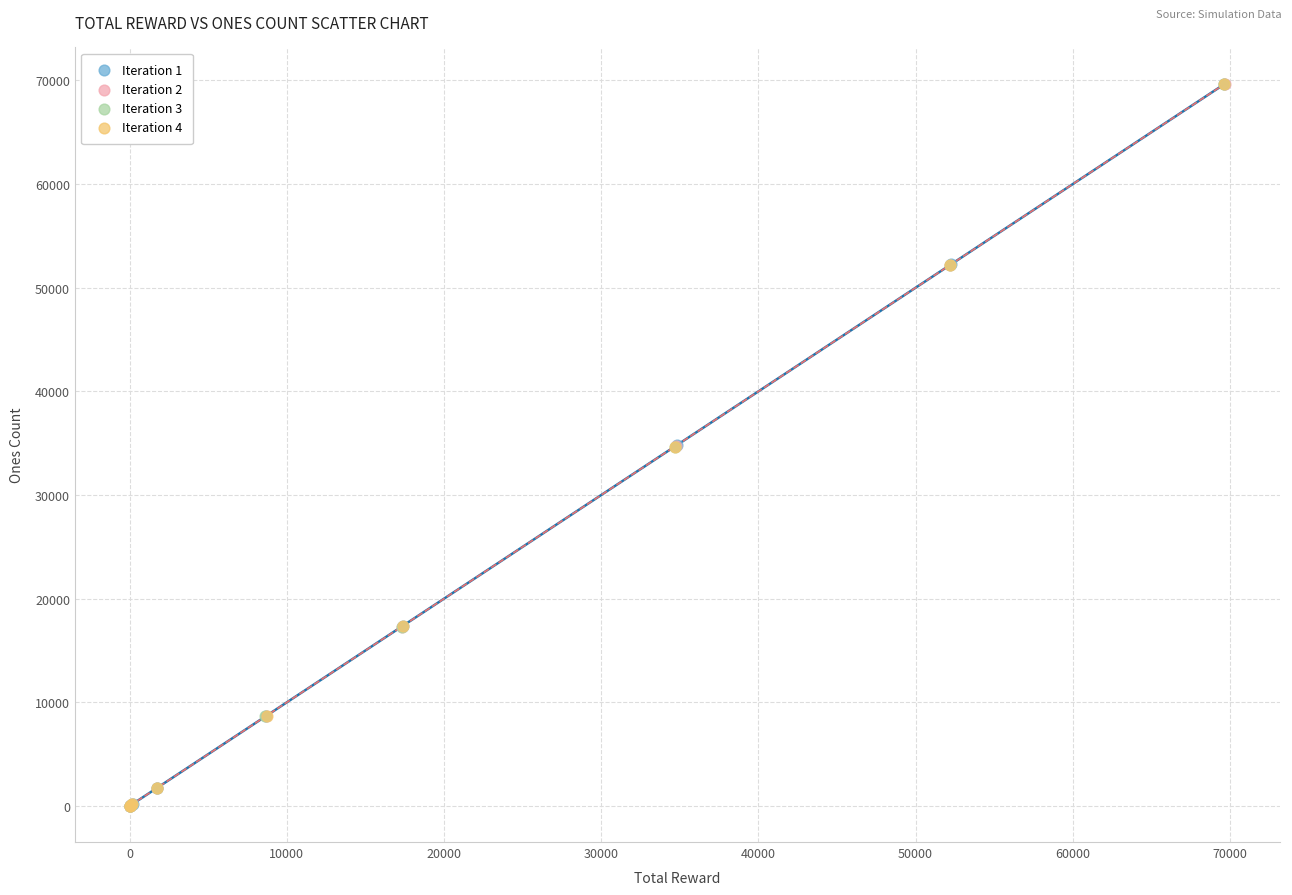

Which series has the widest spread of Y values?

Iteration 2